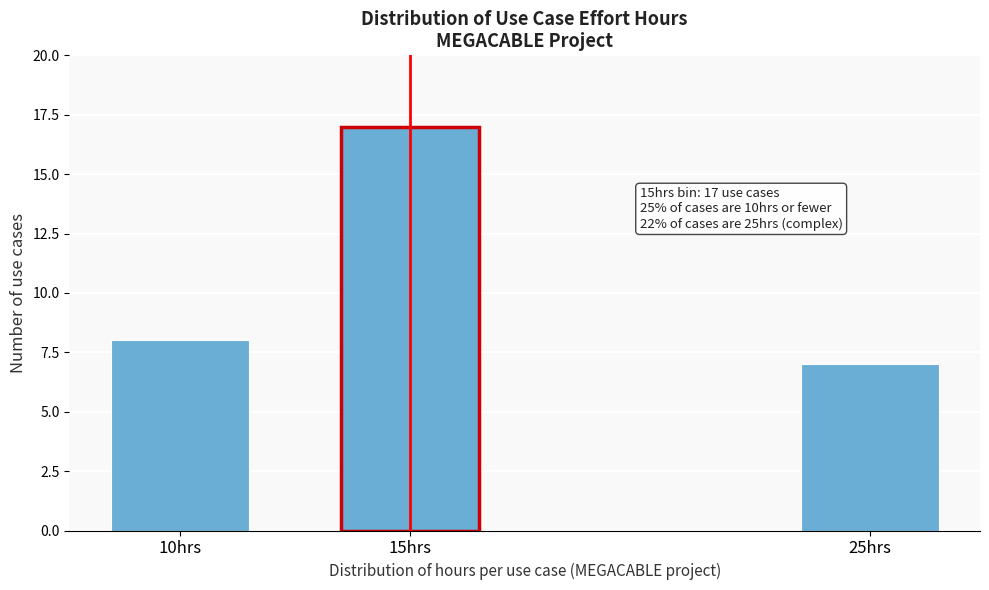

Reading left to right, extract all data points from this chart.

10hrs=8	15hrs=17	25hrs=7